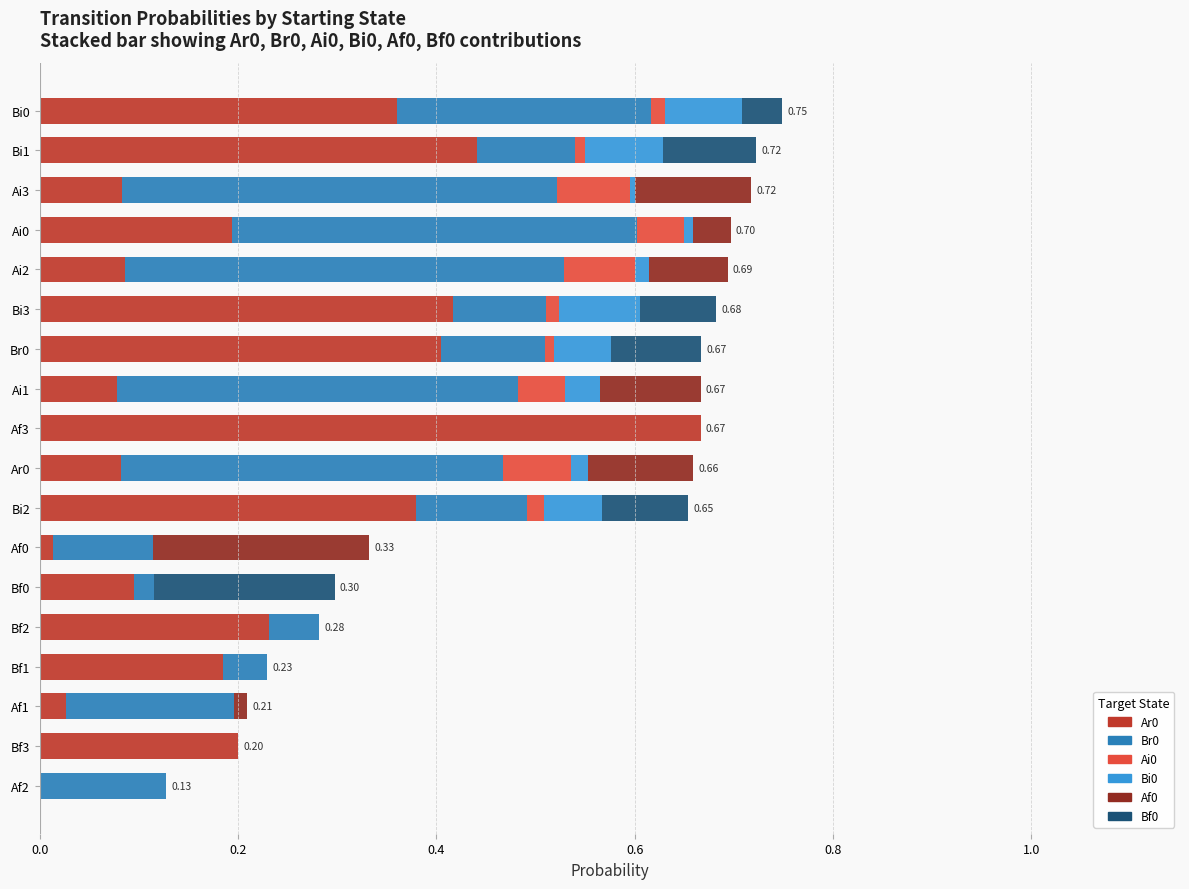

How many data points in Ar0 are above 0?

17